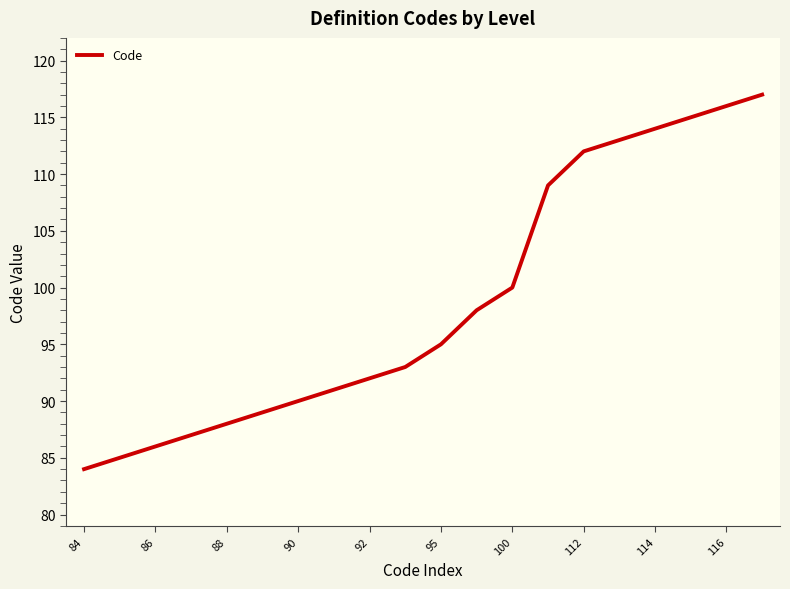

What is the difference between the maximum and minimum values?

33